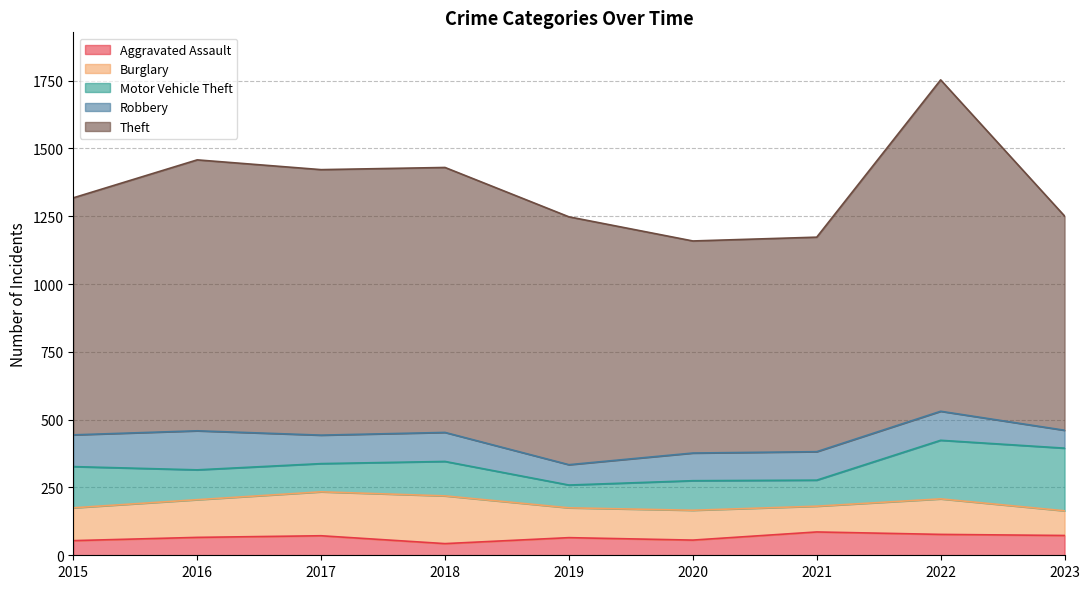

At which label does Robbery first exceed 105?

2015